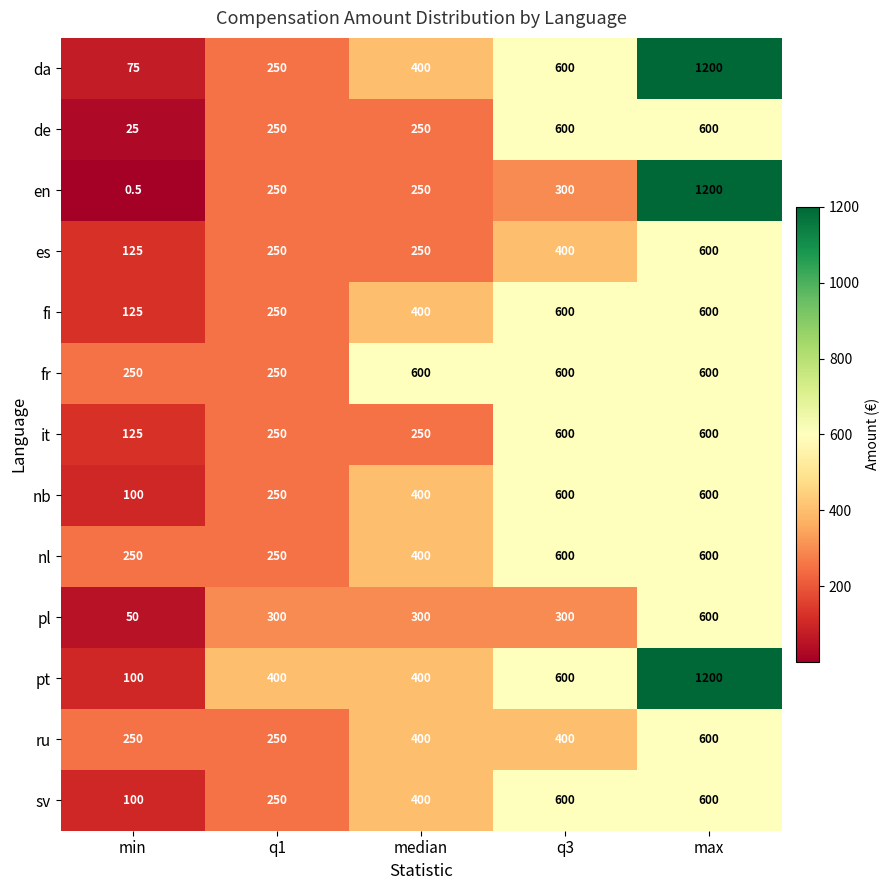

What is the average value of the da series?

505.0